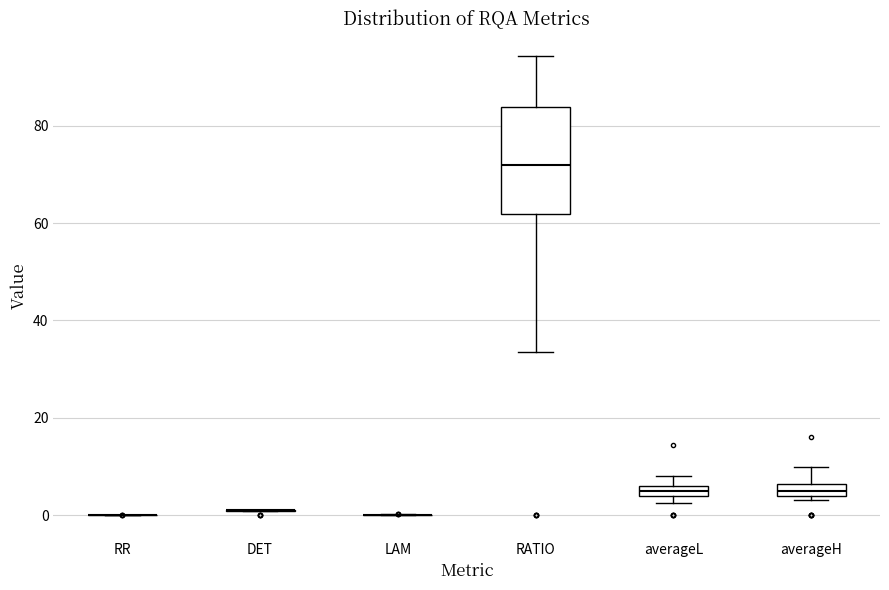

Which box is the tallest, from its lower edge to its upper edge?

RATIO